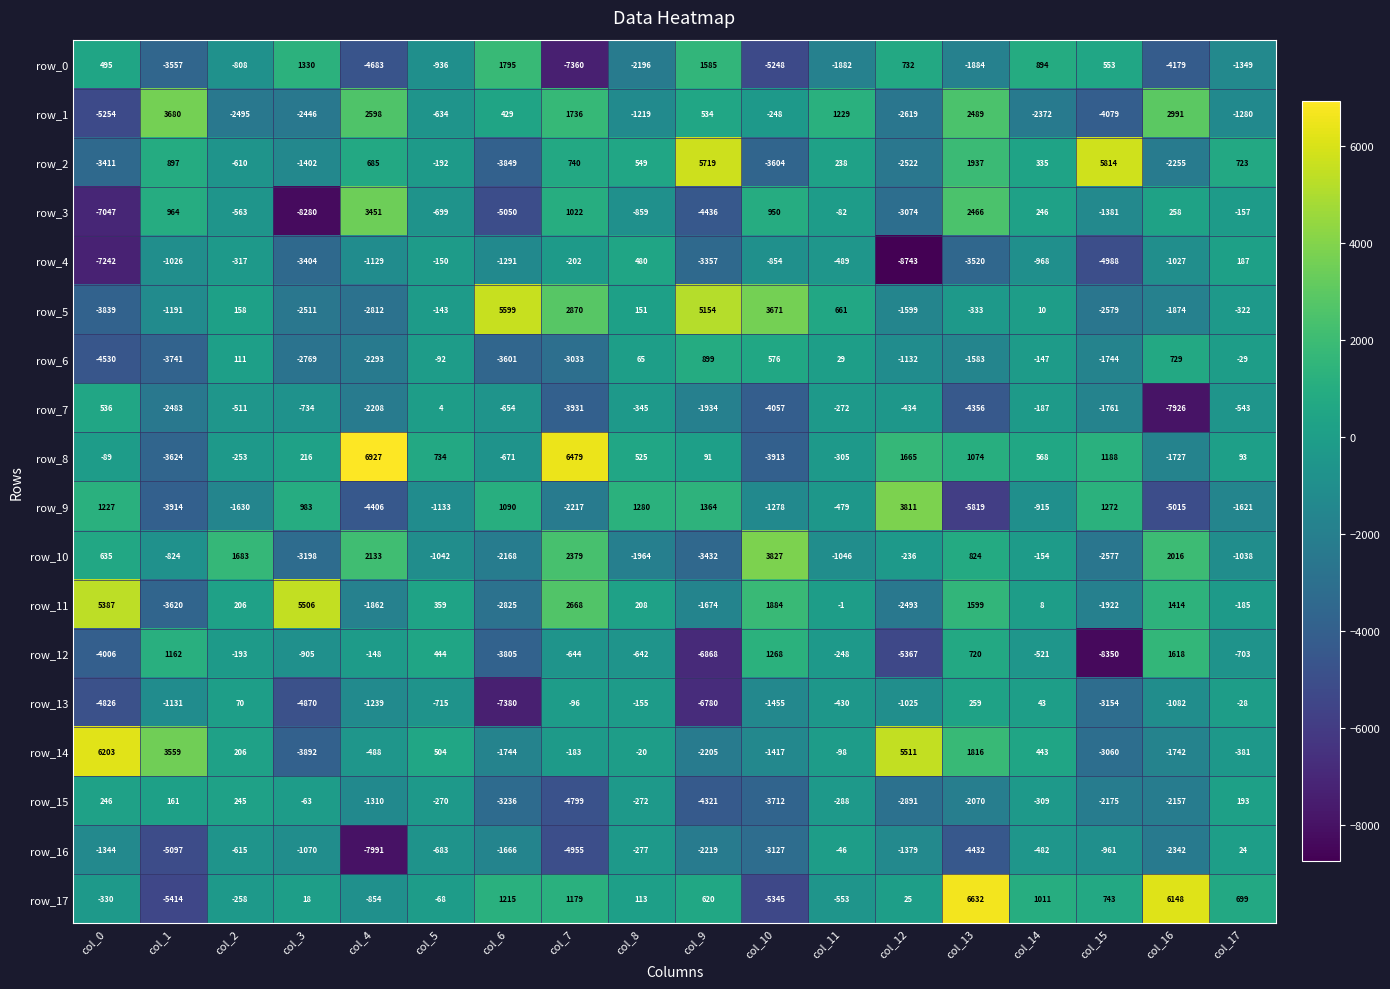

At which category is the sum across all series the highest?

col_14